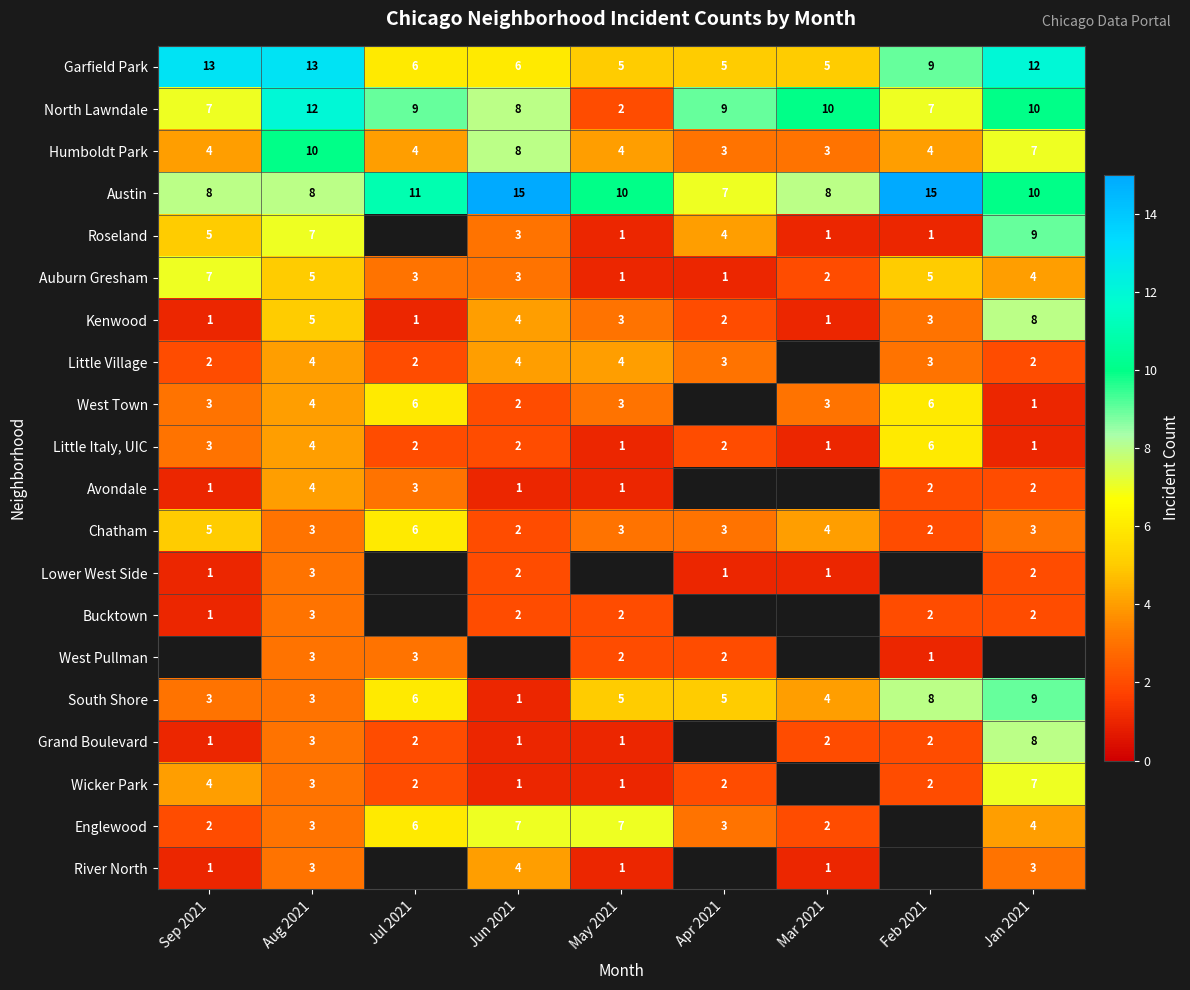

At which category is the sum across all series the highest?

Aug 2021